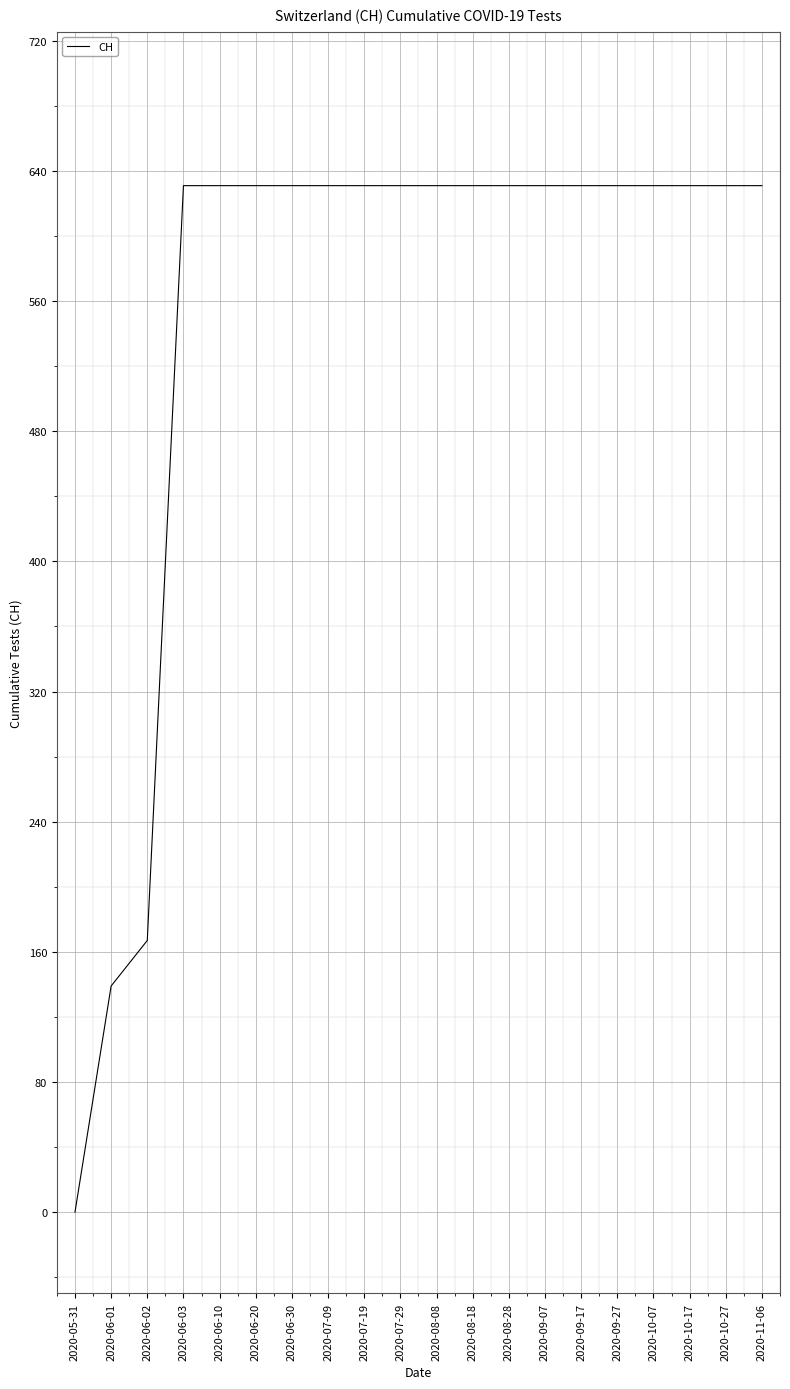

What is the approximate value at 2020-10-07?

631